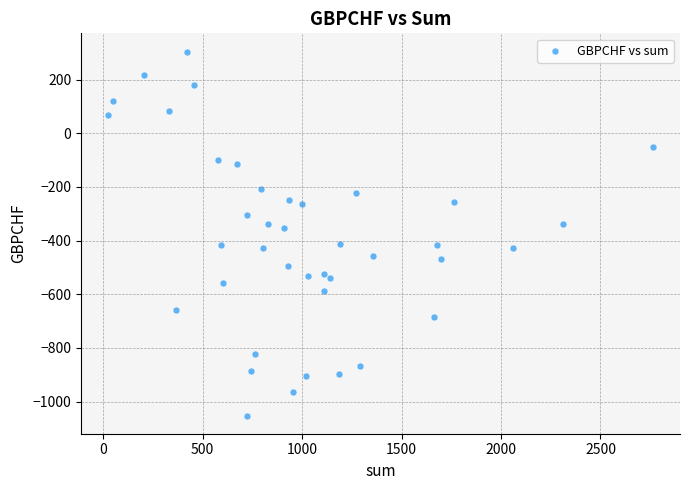

What is the range of X values (max minus min)?

2737.0